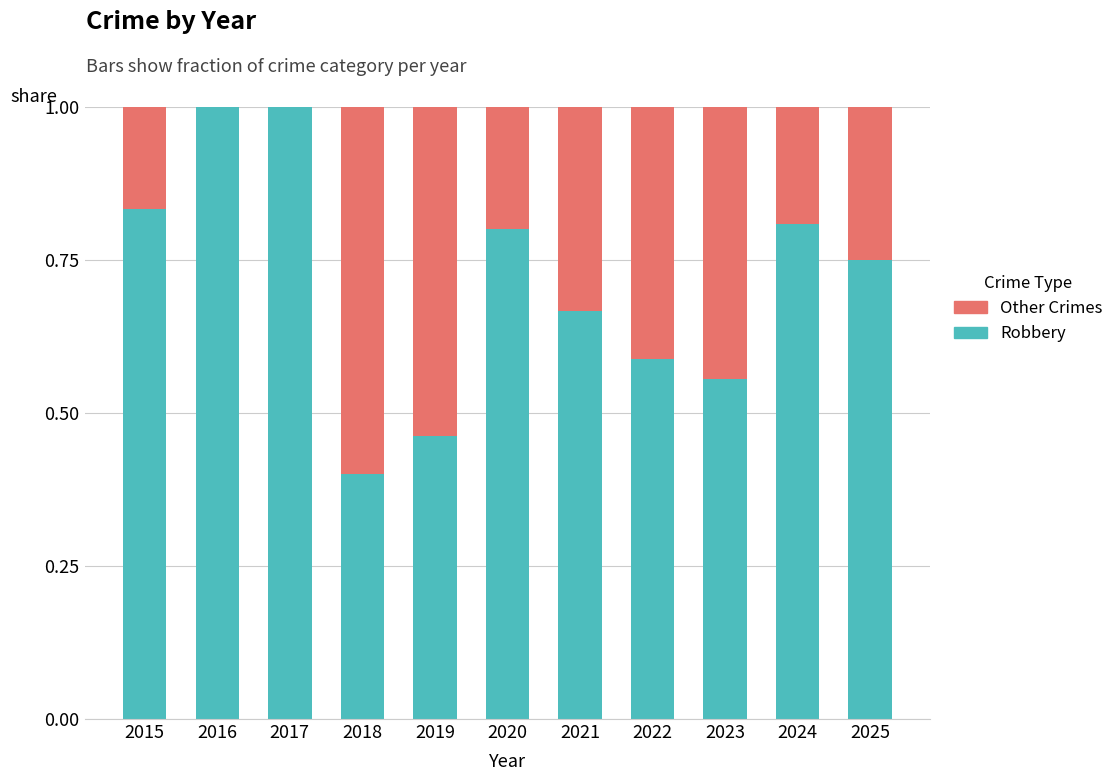

What is the maximum value for Robbery?

1.0